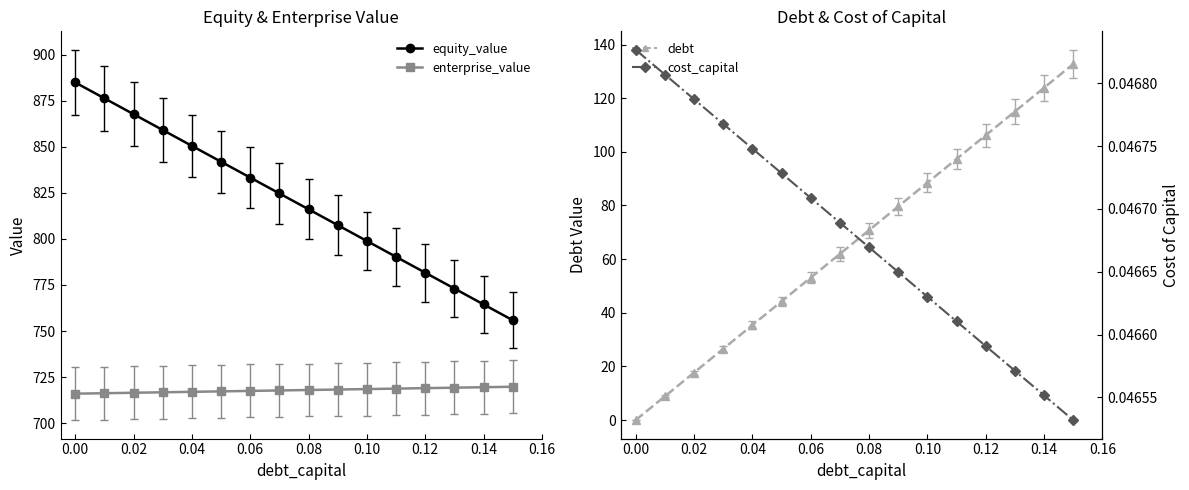

Which series has the largest total across all categories?

equity_value